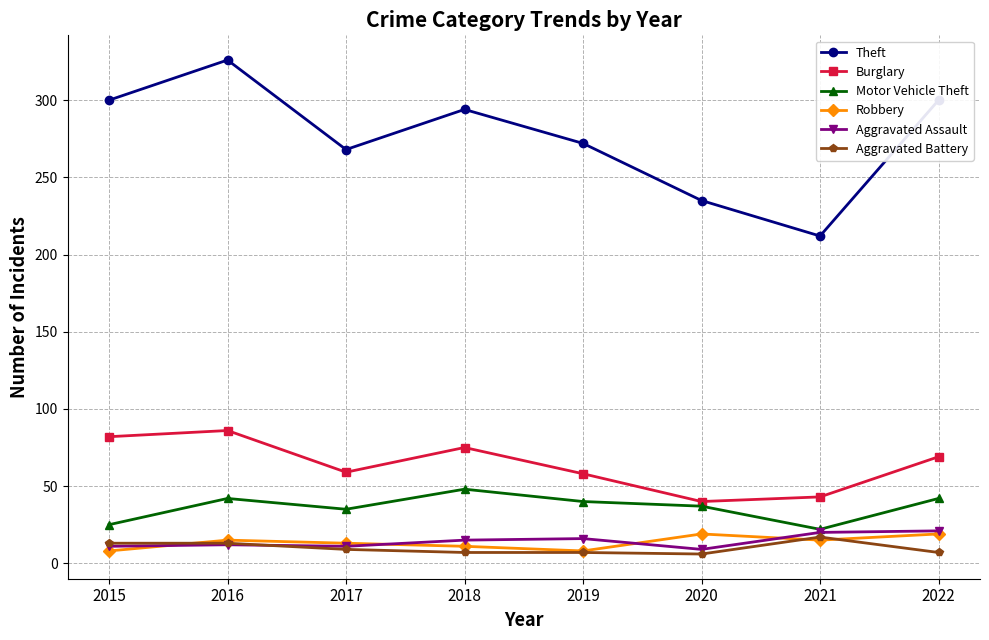

What is the difference between the highest and lowest values at 2021?

197